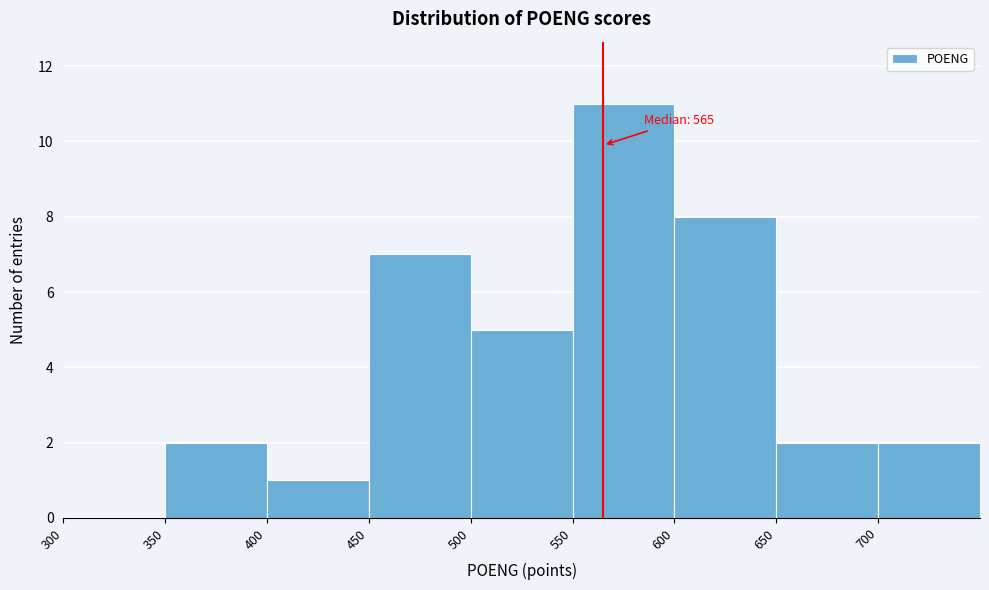

Which range on the x-axis has the tallest bar?

550 to 600